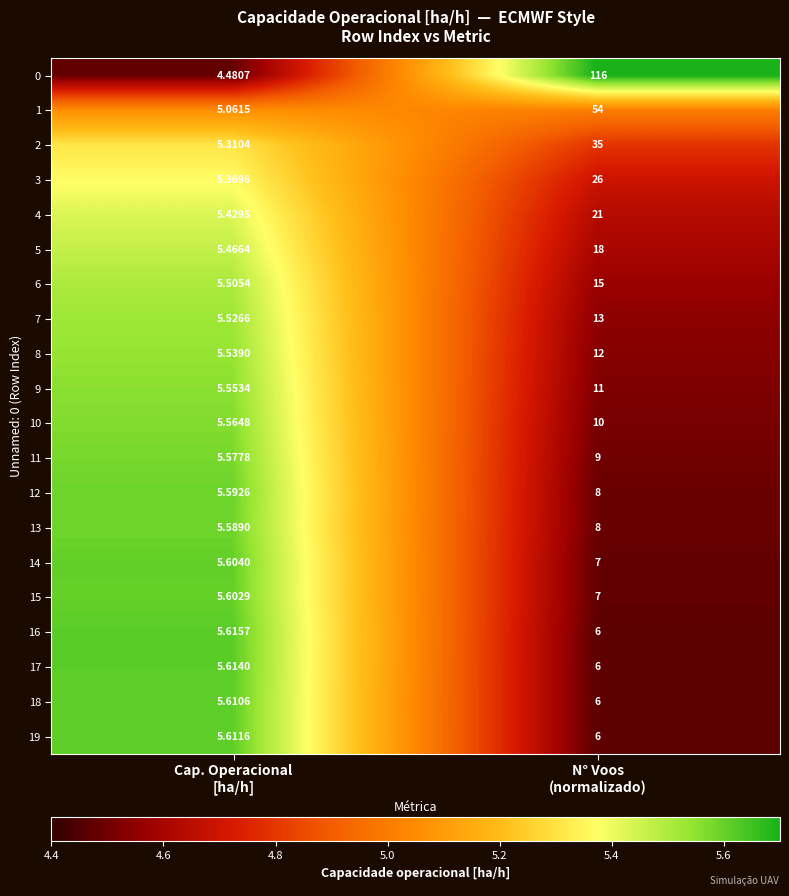

Count the number of data series in this chart.

20